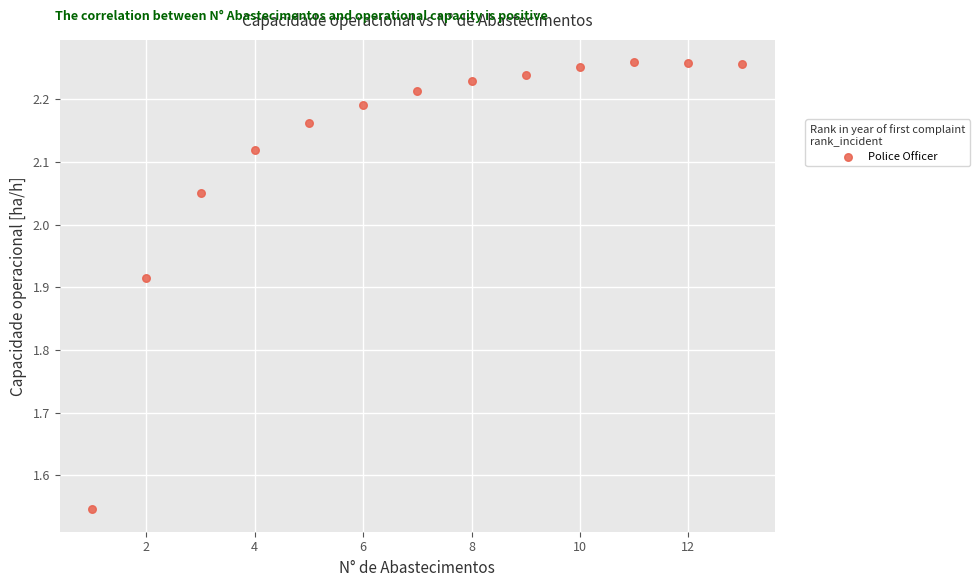

What is the range of Y values (max minus min)?

0.7